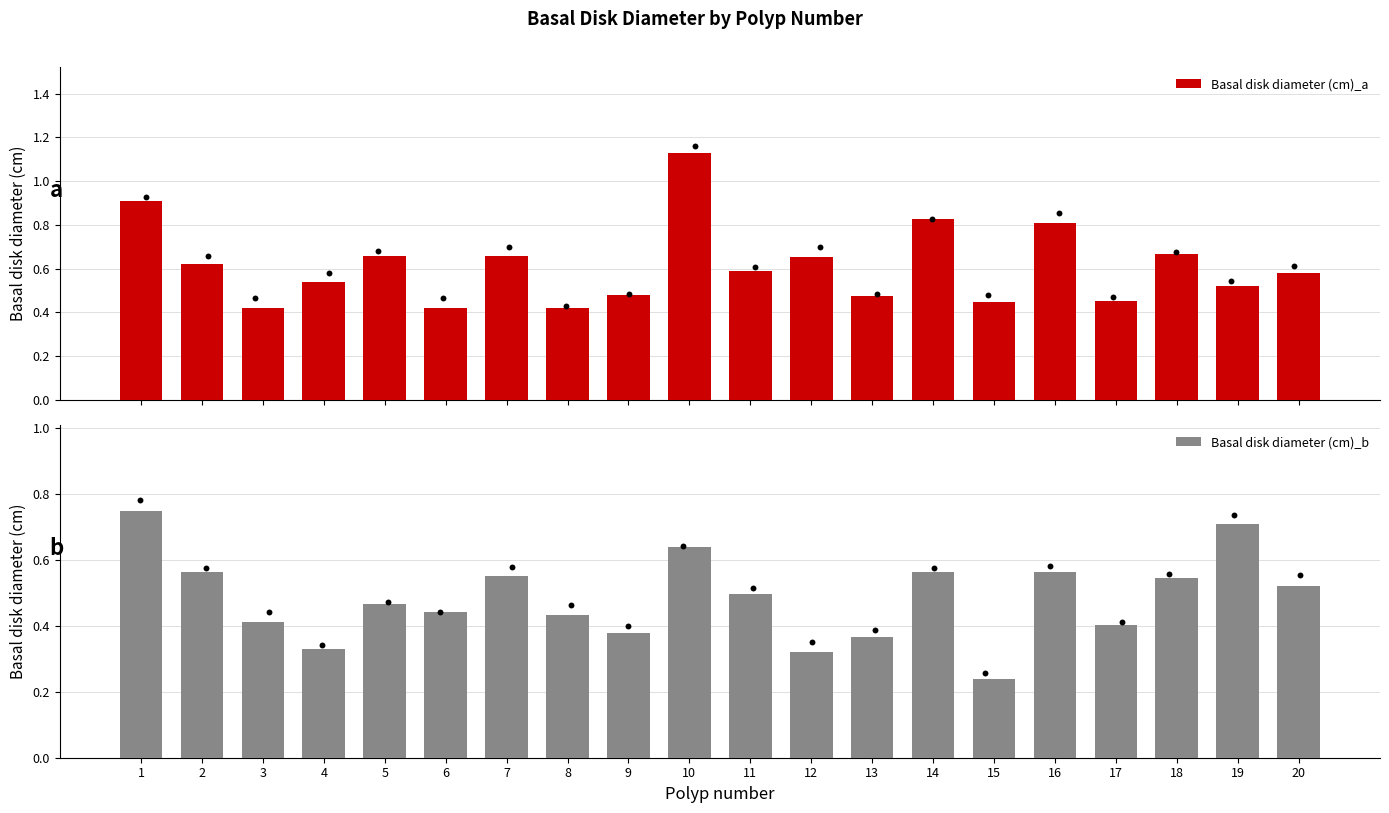

Which series reaches the maximum Y coordinate?

Basal disk diameter (cm)_a